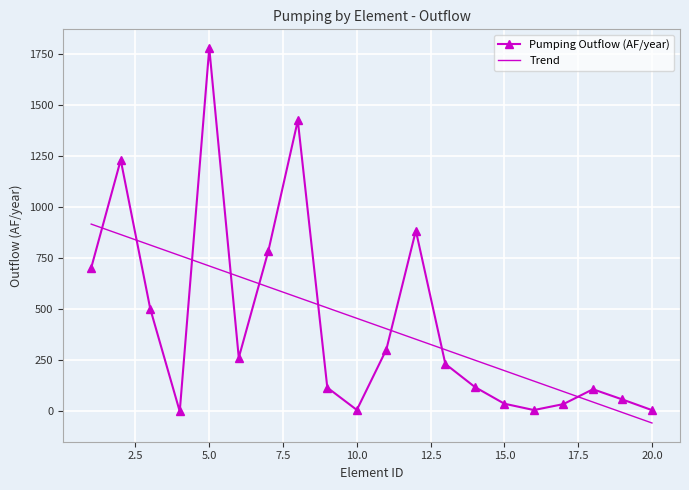

What is the difference between the maximum and minimum values?

1777.0